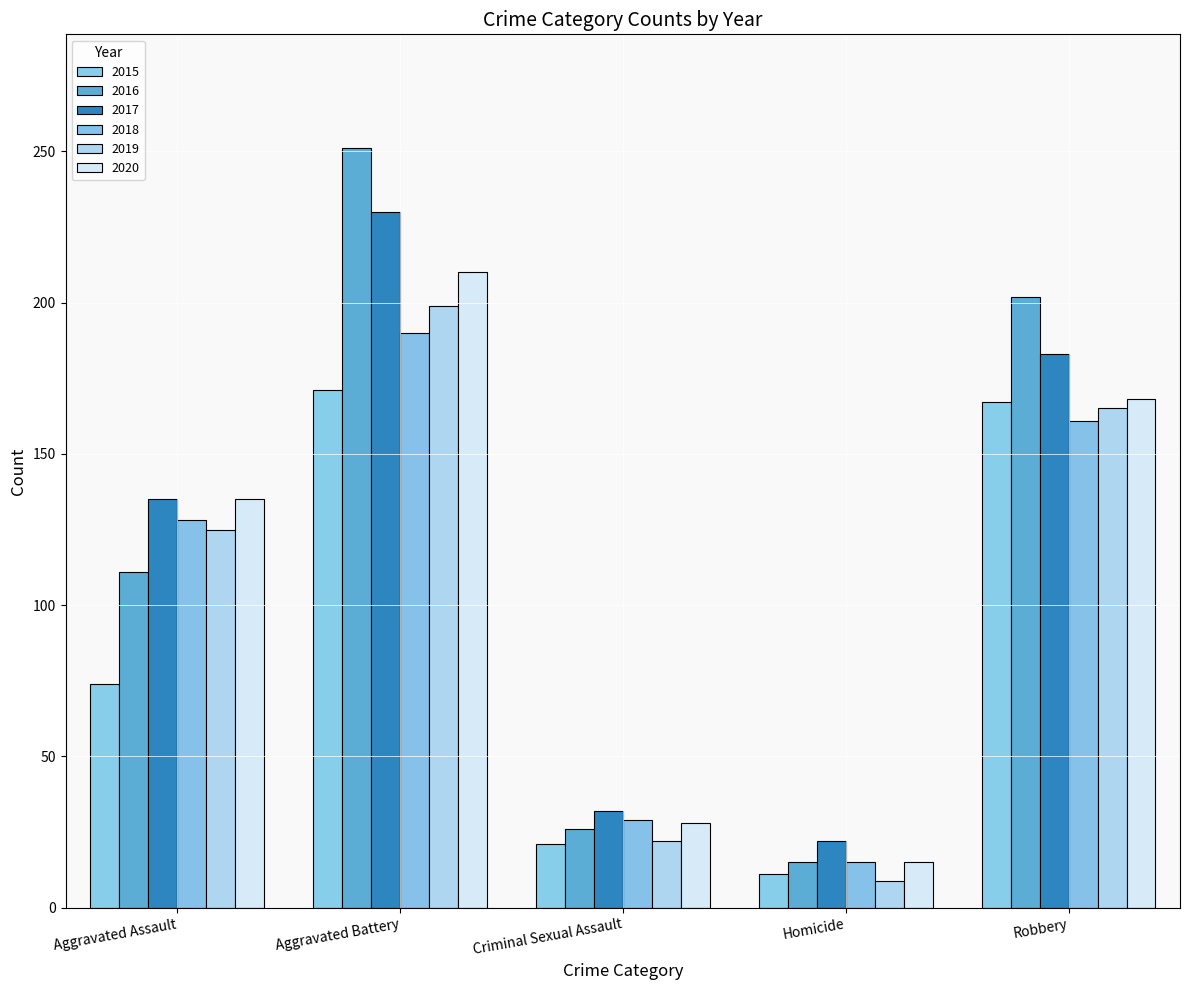

The 2020 series shows 168 at Robbery. True or false?

True